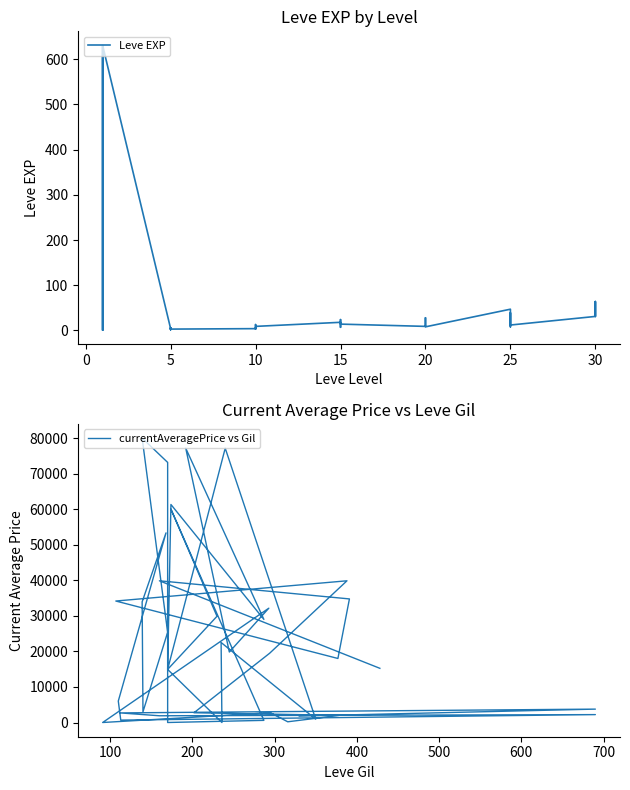

True or false: currentAveragePrice vs Gil and Leve EXP cross at least once.

True